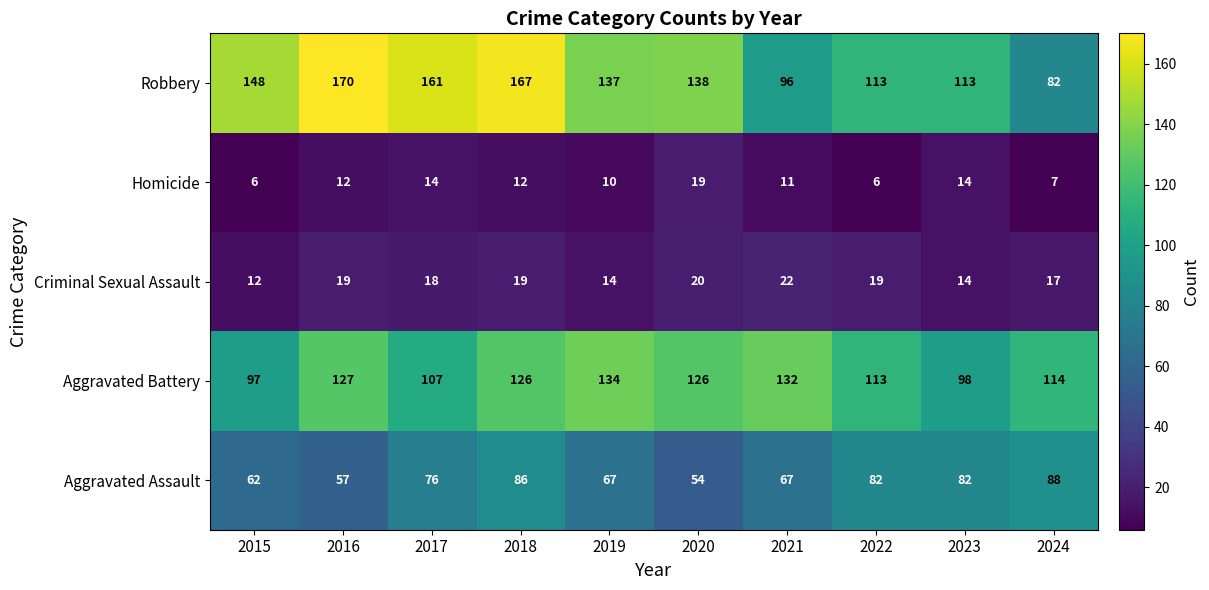

What is the sum of all Robbery values?

1325